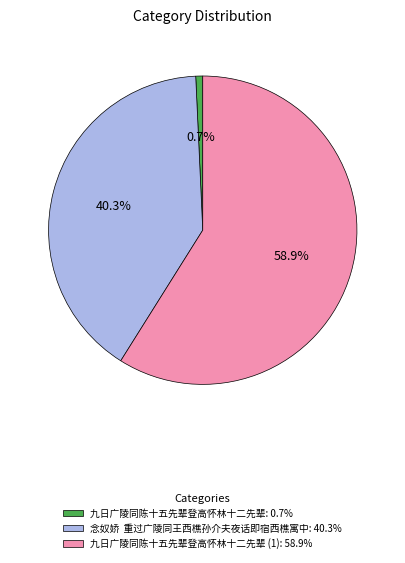

Rank the categories by value from lowest to highest.

九日广陵同陈十五先辈登高怀林十二先辈: 0.7%, 念奴娇 重过广陵同王西樵孙介夫夜话即宿西樵寓中: 40.3%, 九日广陵同陈十五先辈登高怀林十二先辈 (1): 58.9%